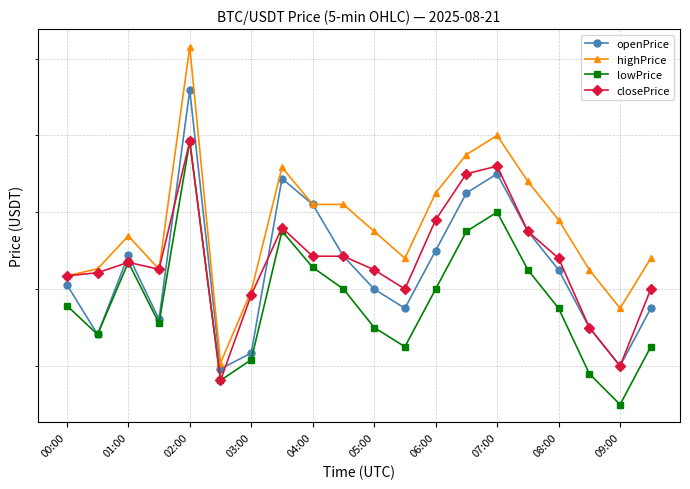

How many lines are shown in the chart?

4